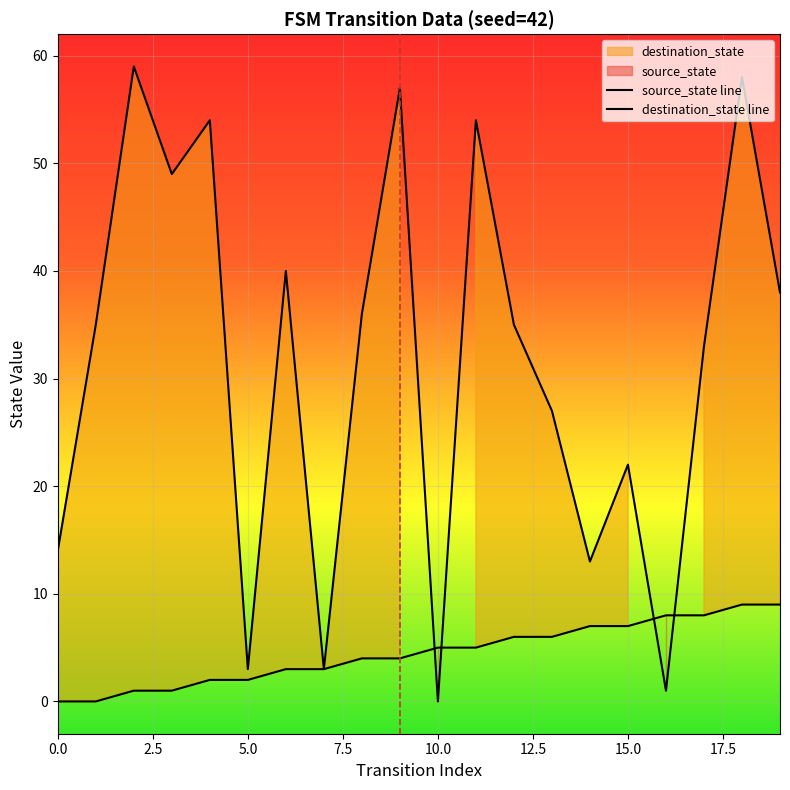

The value of destination_state line at 18 is 58. True or false?

True